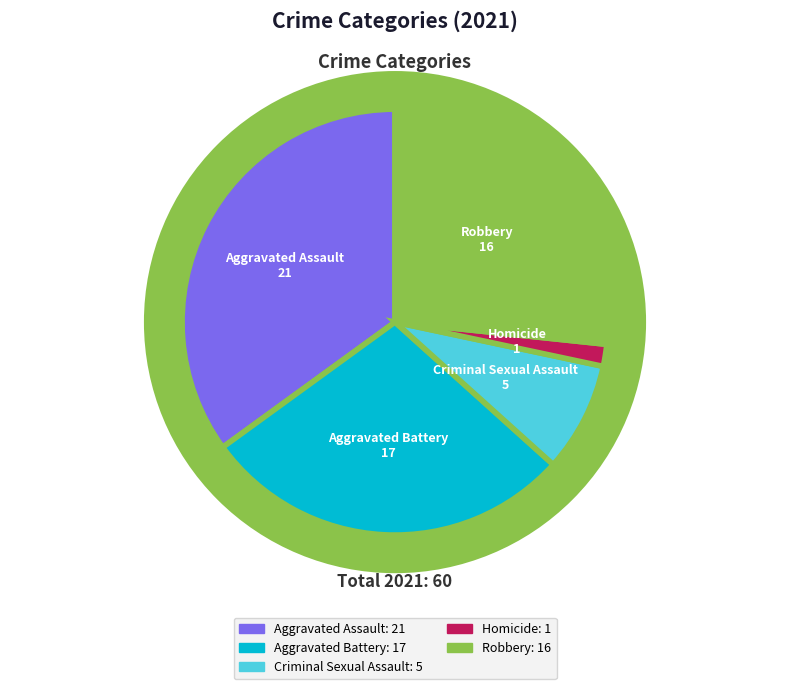

The Aggravated Battery slice represents 18% of the pie. True or false?

False